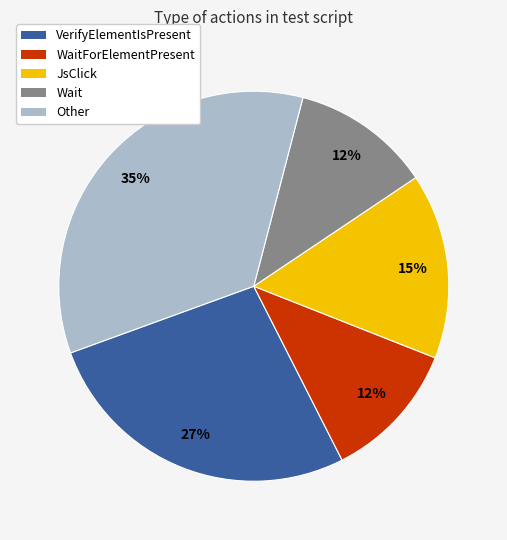

Is there any slice that represents more than half of the pie?

No